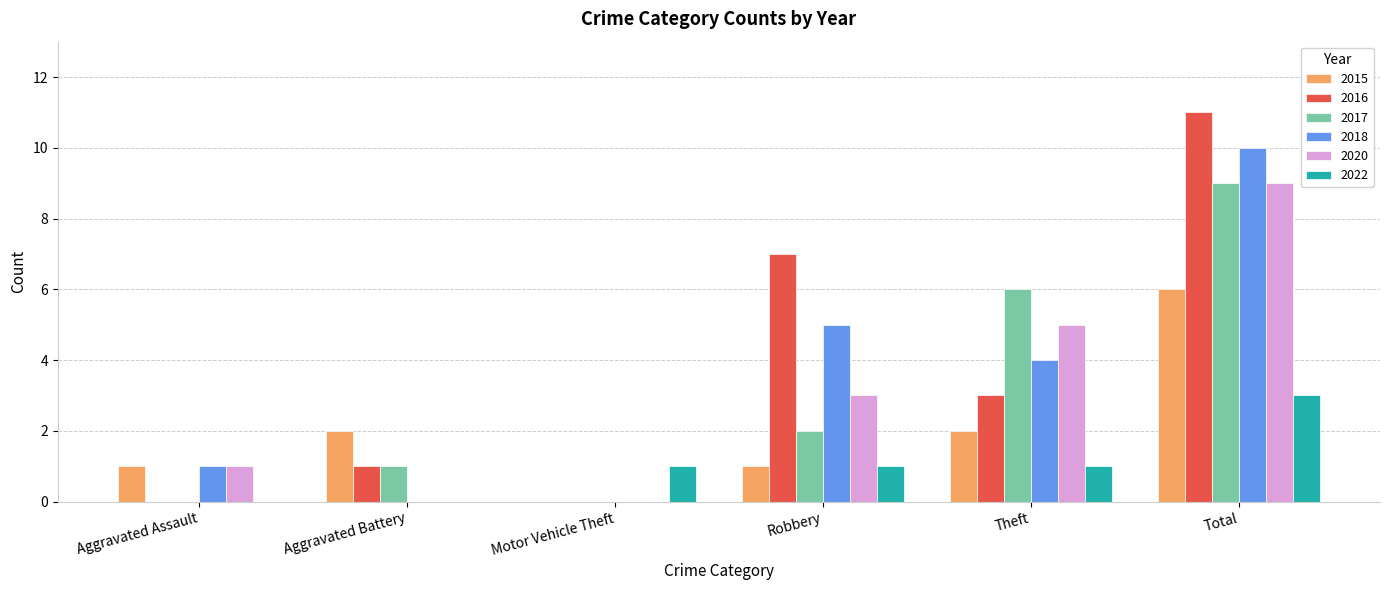

What is the difference between the 2022 values at Robbery and Aggravated Assault?

1